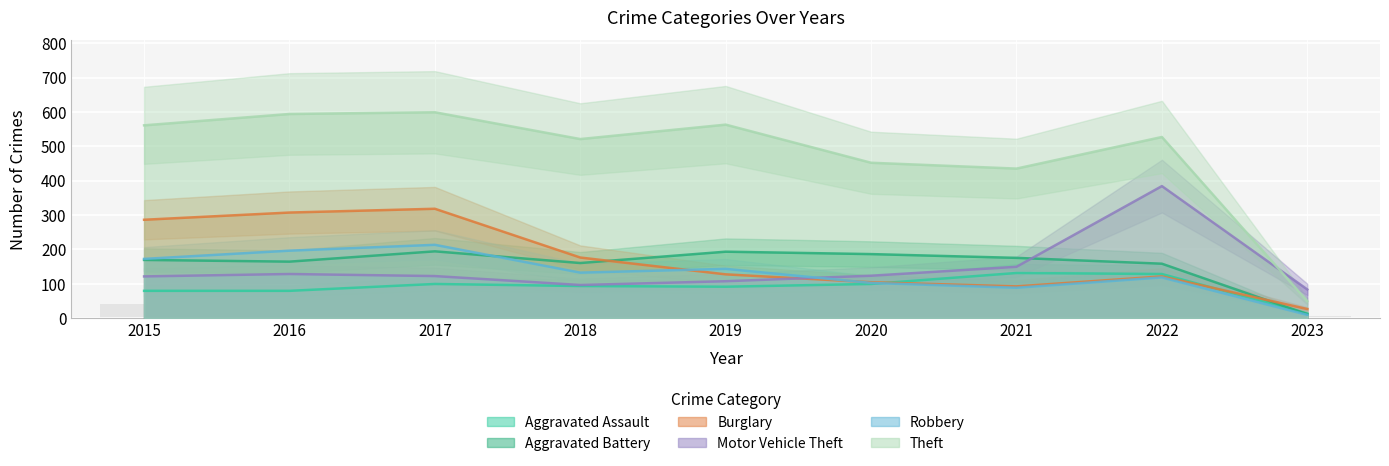

What is the maximum value for Aggravated Battery?

194